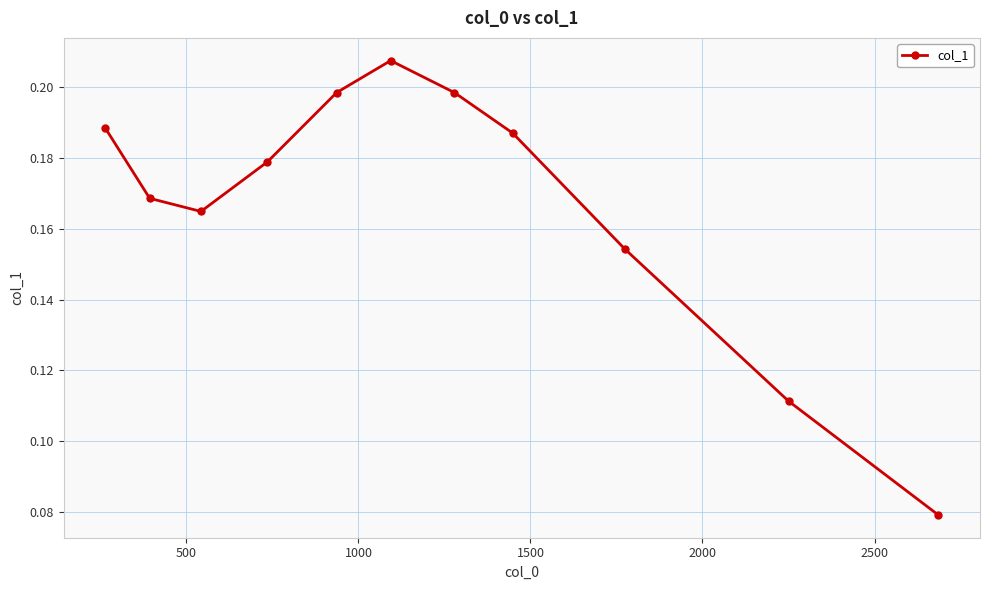

True or false: there are more than 2 points higher than both neighbors.

False